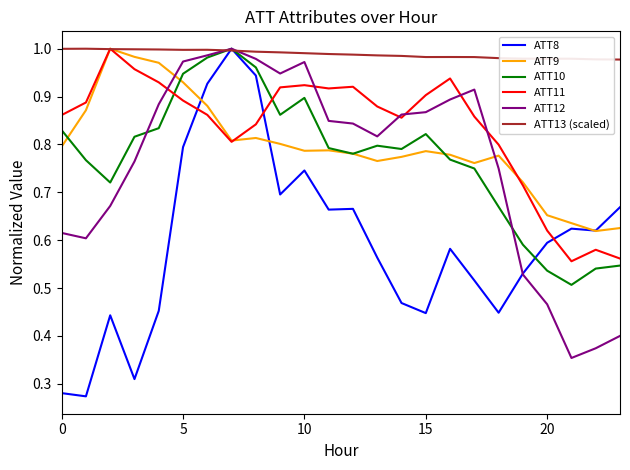

Does the chart have visible grid lines?

No